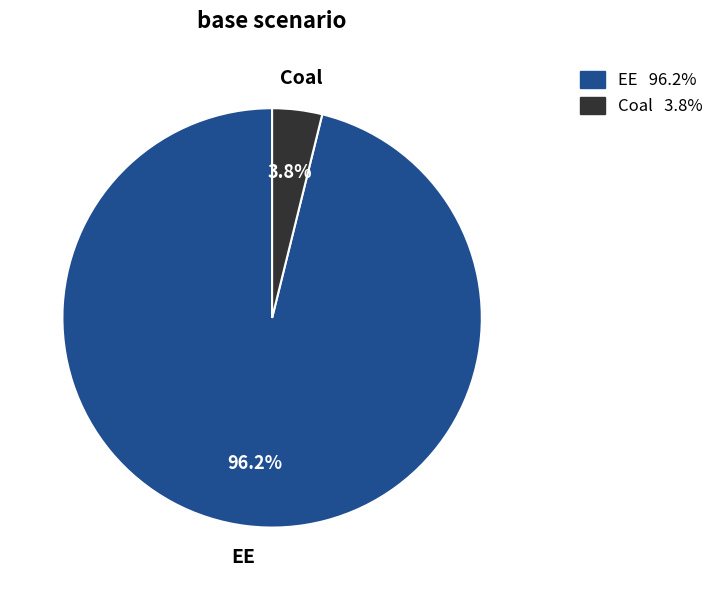

To the nearest percent, what is the average slice percentage?

50%